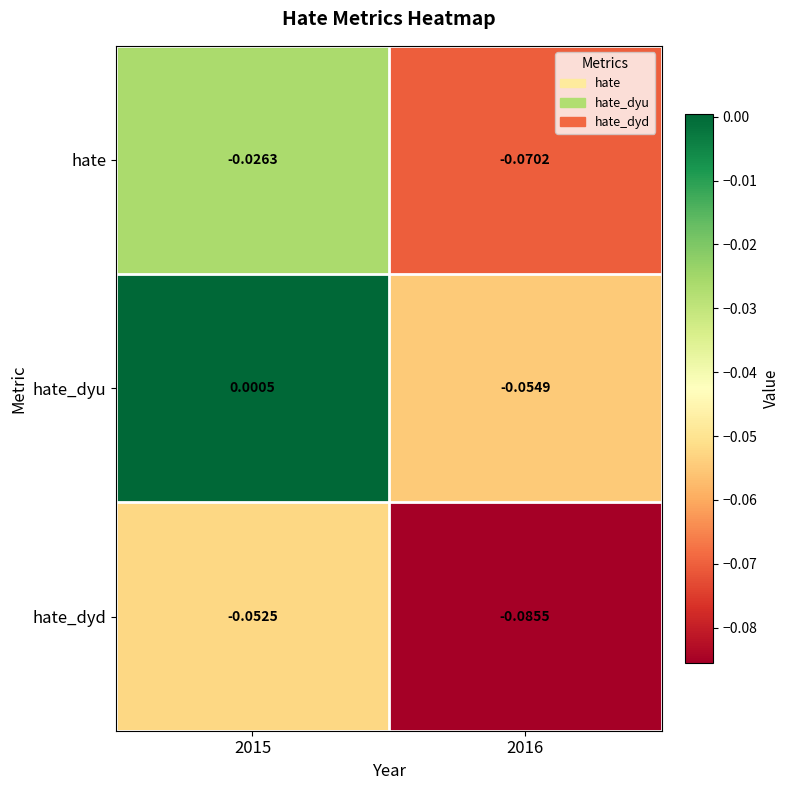

At 2015, list the series in order from largest to smallest.

hate_dyu, hate, hate_dyd